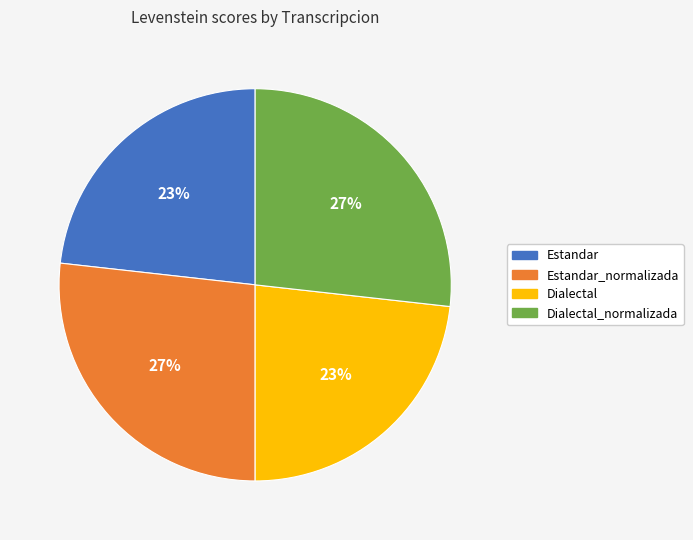

Does any single category account for the majority?

No